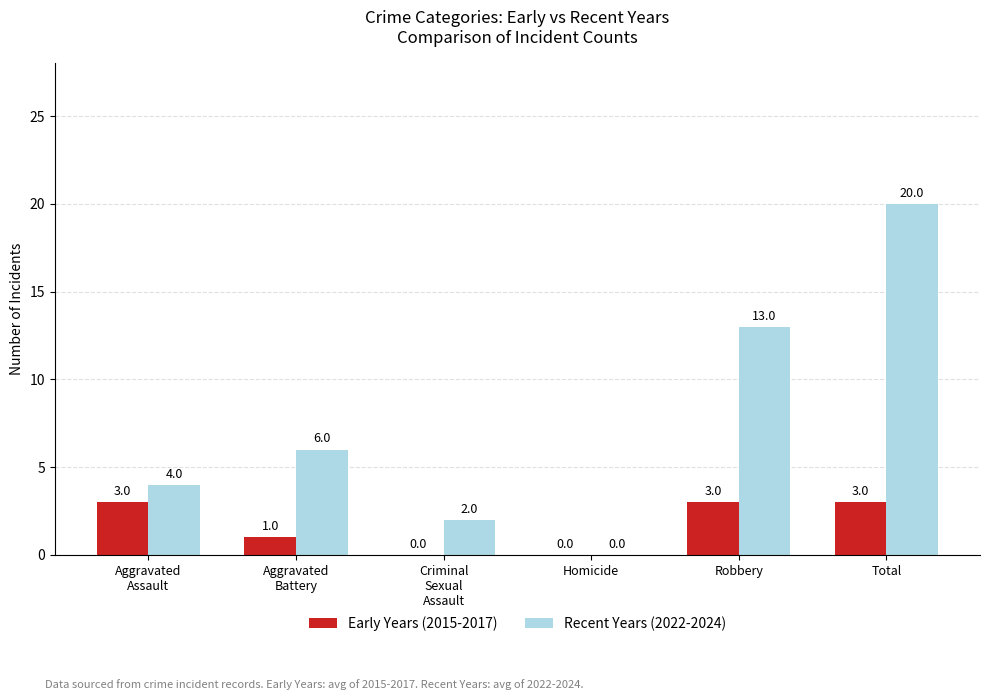

How many Recent Years (2022-2024) values are between 2 and 13?

4